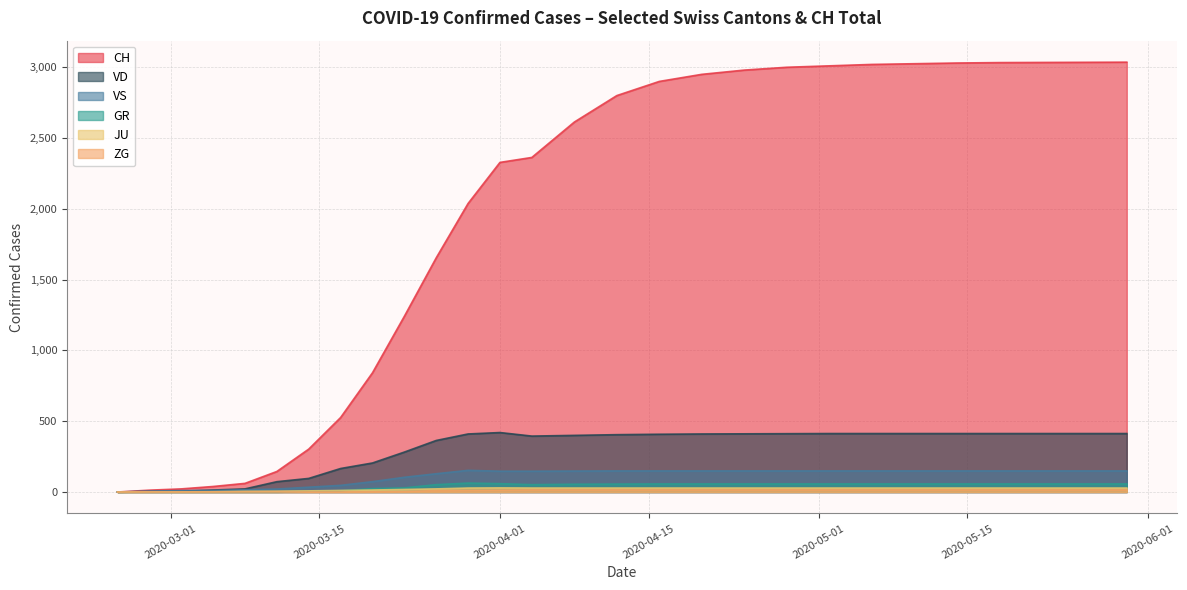

What is the difference between the maximum and minimum values in the VS series?

153